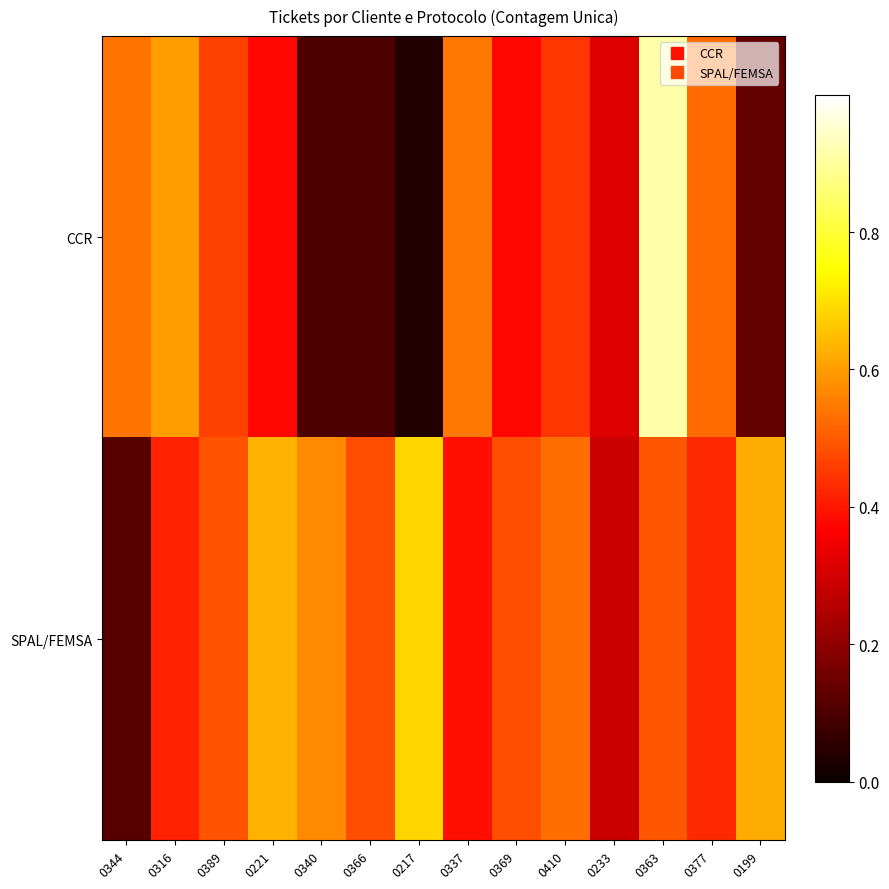

Which has a higher value, 0221 or 0344?

0344